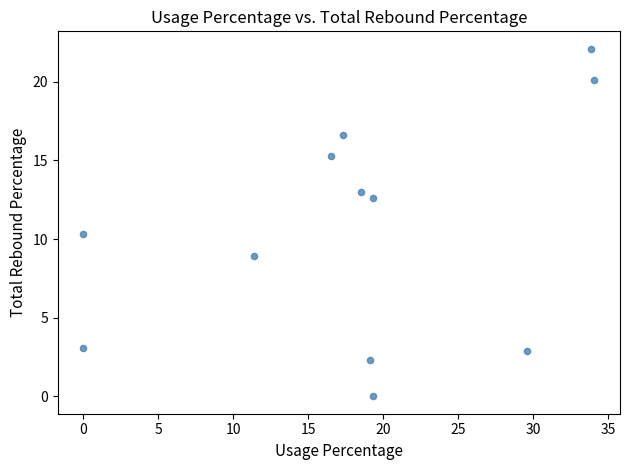

What is the average Y value?

10.6